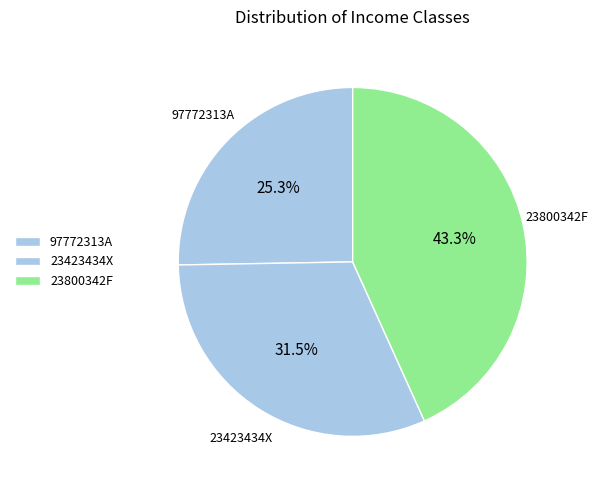

Combined, what portion of the pie is 97772313A and 23800342F?

68.5%